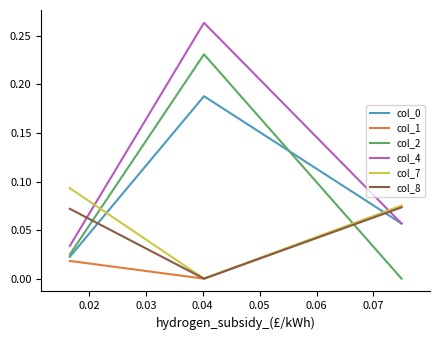

Which series has the largest total across all categories?

col_4